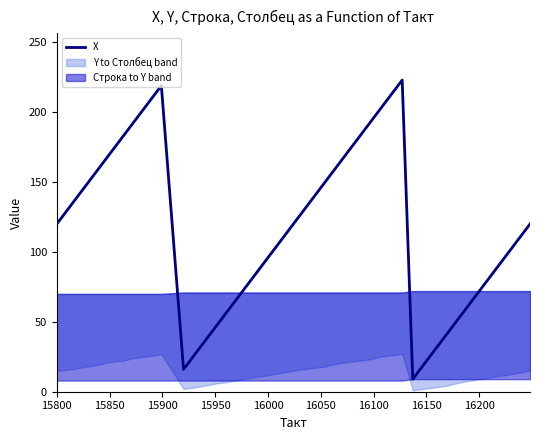

Is this an area chart (filled region under the line)?

No